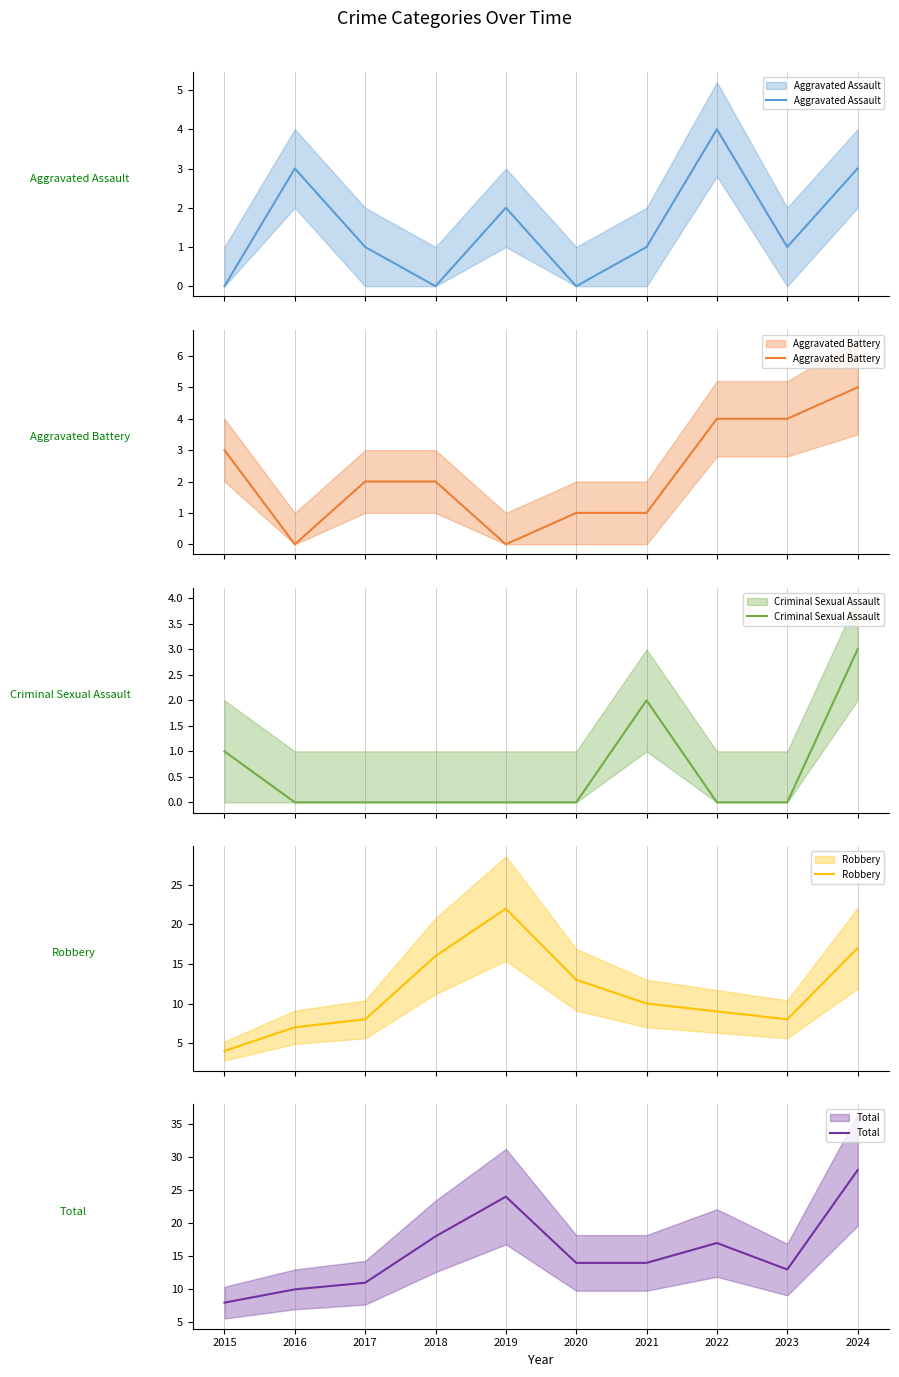

At which label is Aggravated Battery closest to 2?

2017